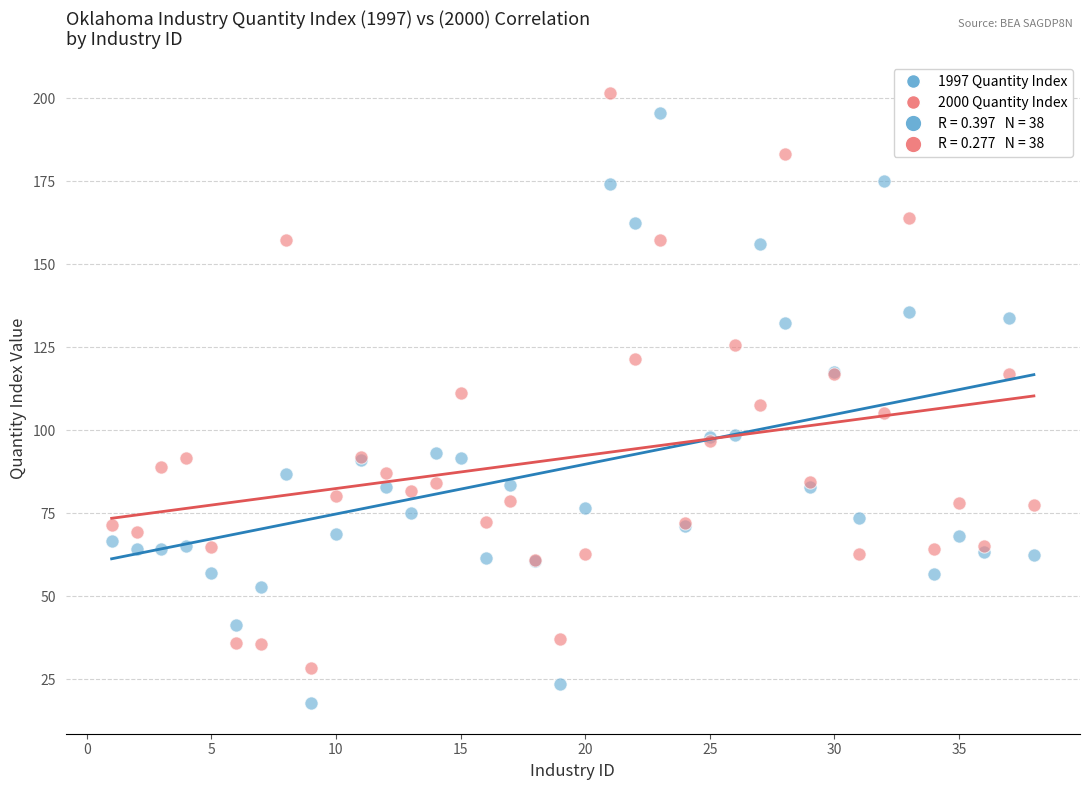

Which series contains the lowest Y value?

1997 Quantity Index